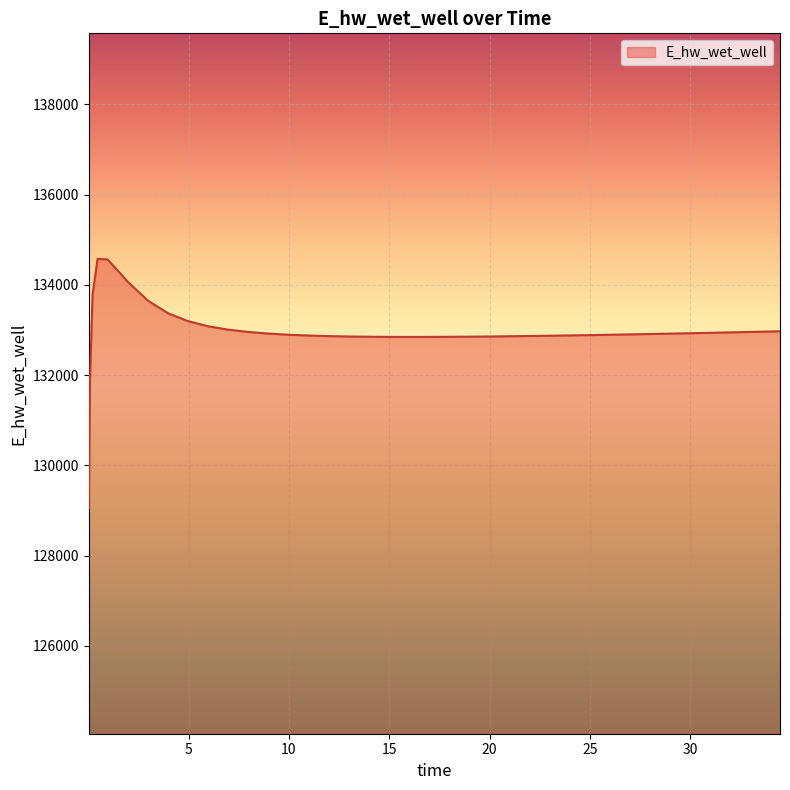

What is the minimum value shown in the chart?

129051.3